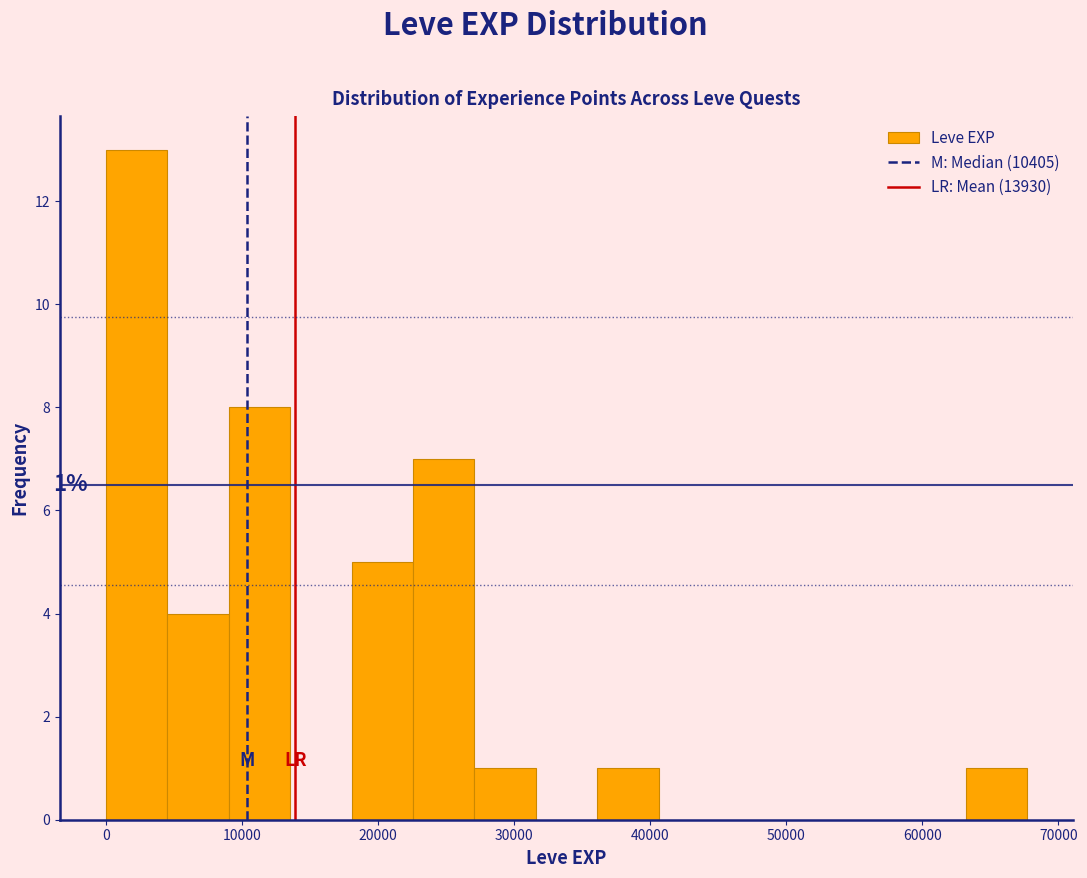

Over which range of the x-axis is the bar tallest?

0 to 5000